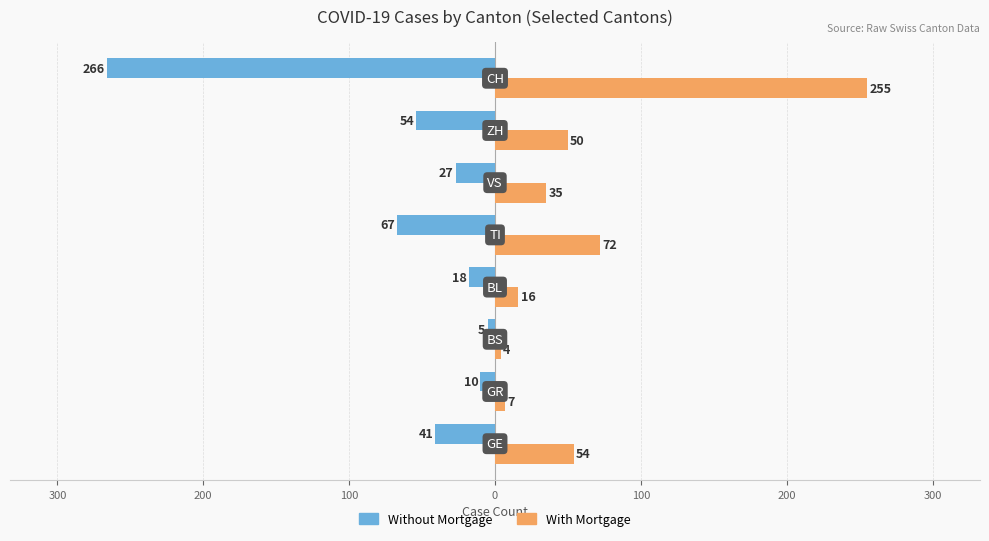

Which series has the largest range (max minus min)?

Without Mortgage